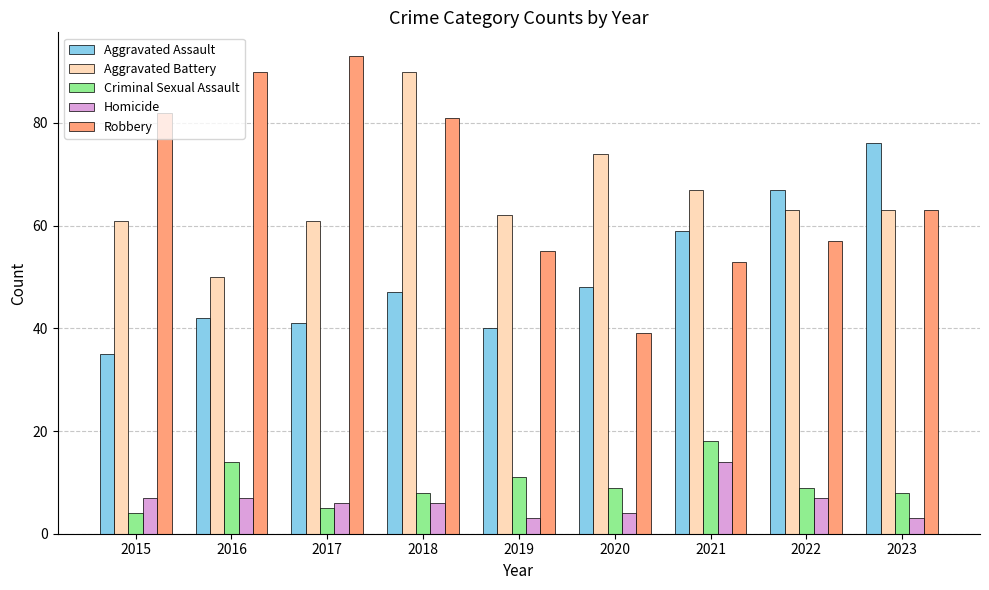

The Aggravated Battery series shows 28 at 2015. True or false?

False